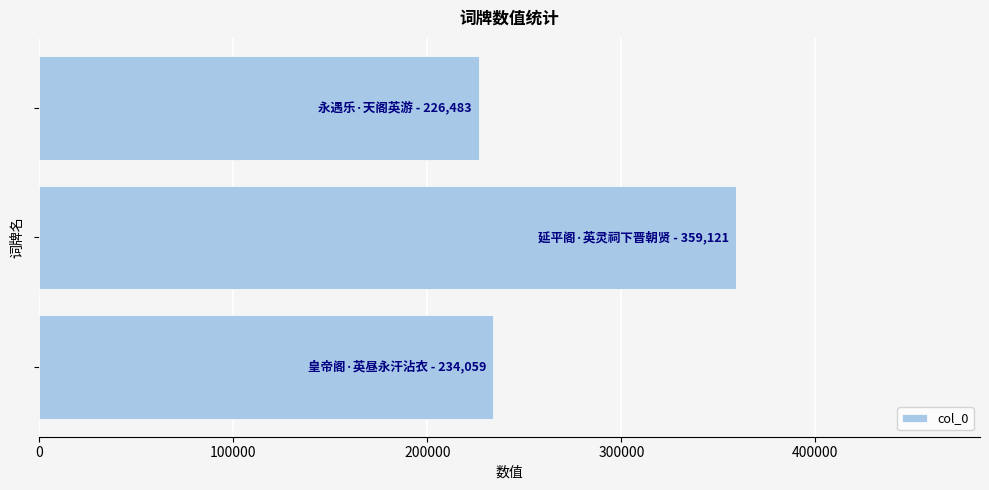

What is the maximum value shown in the chart?

359121